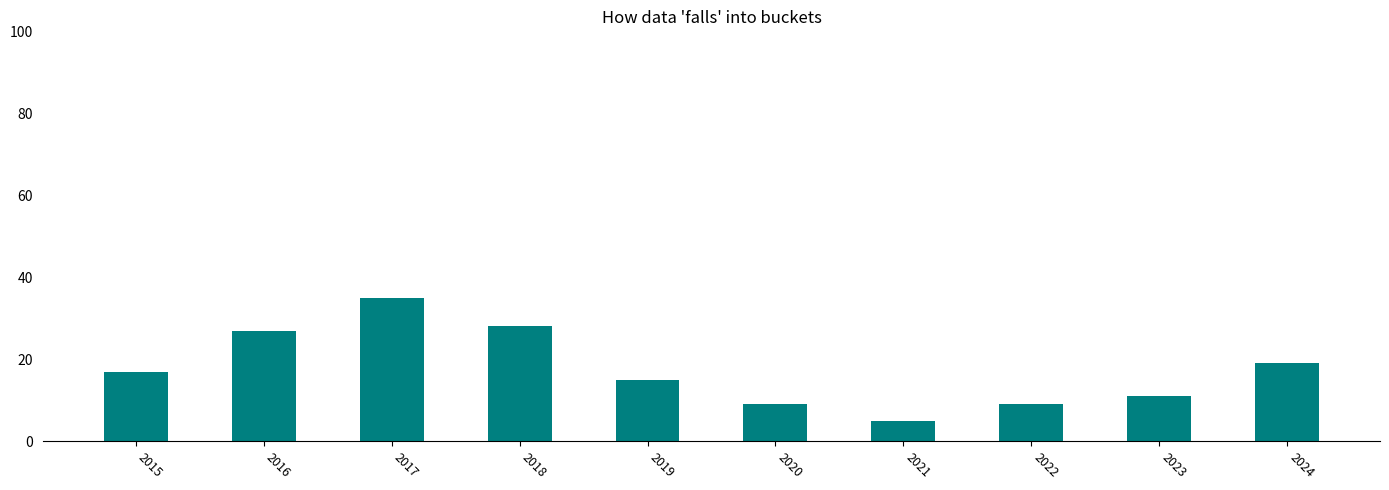

Where is the data nearest to the value 20?

2024